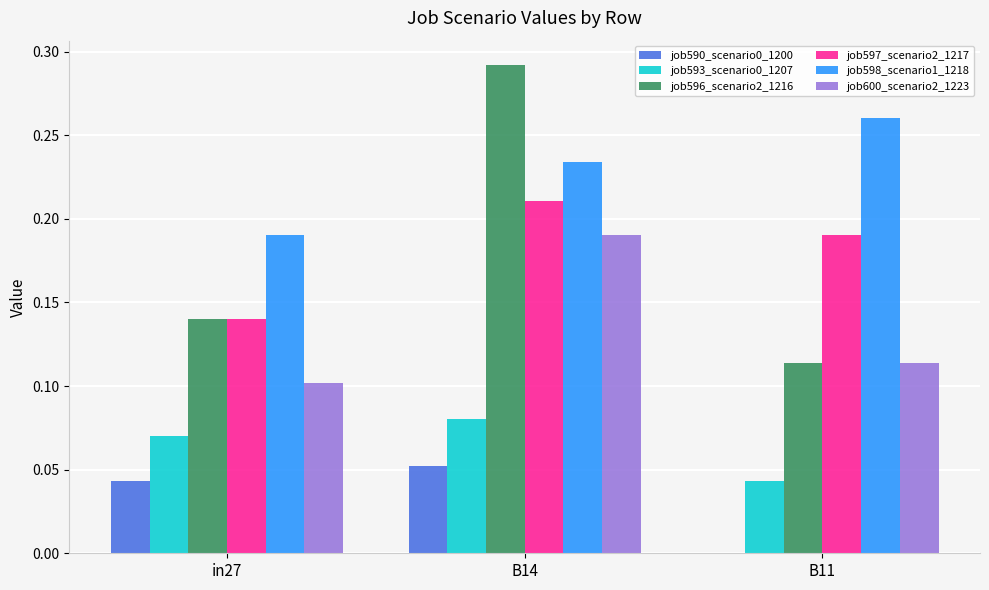

The value of job593_scenario0_1207 at in27 is 0.1. True or false?

True